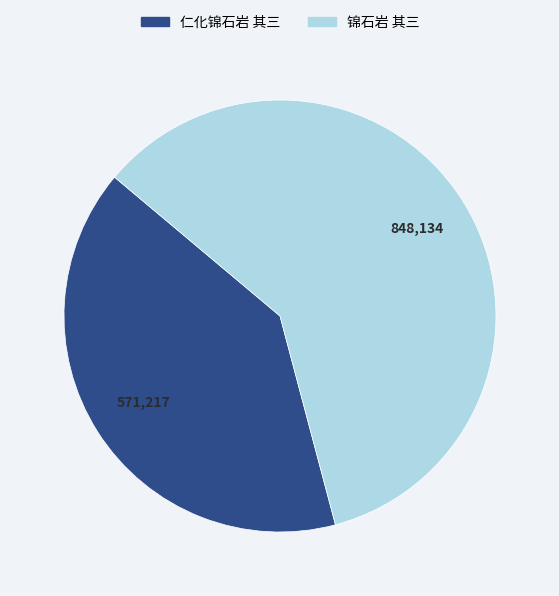

Which category has the smallest portion of the pie?

仁化锦石岩 其三